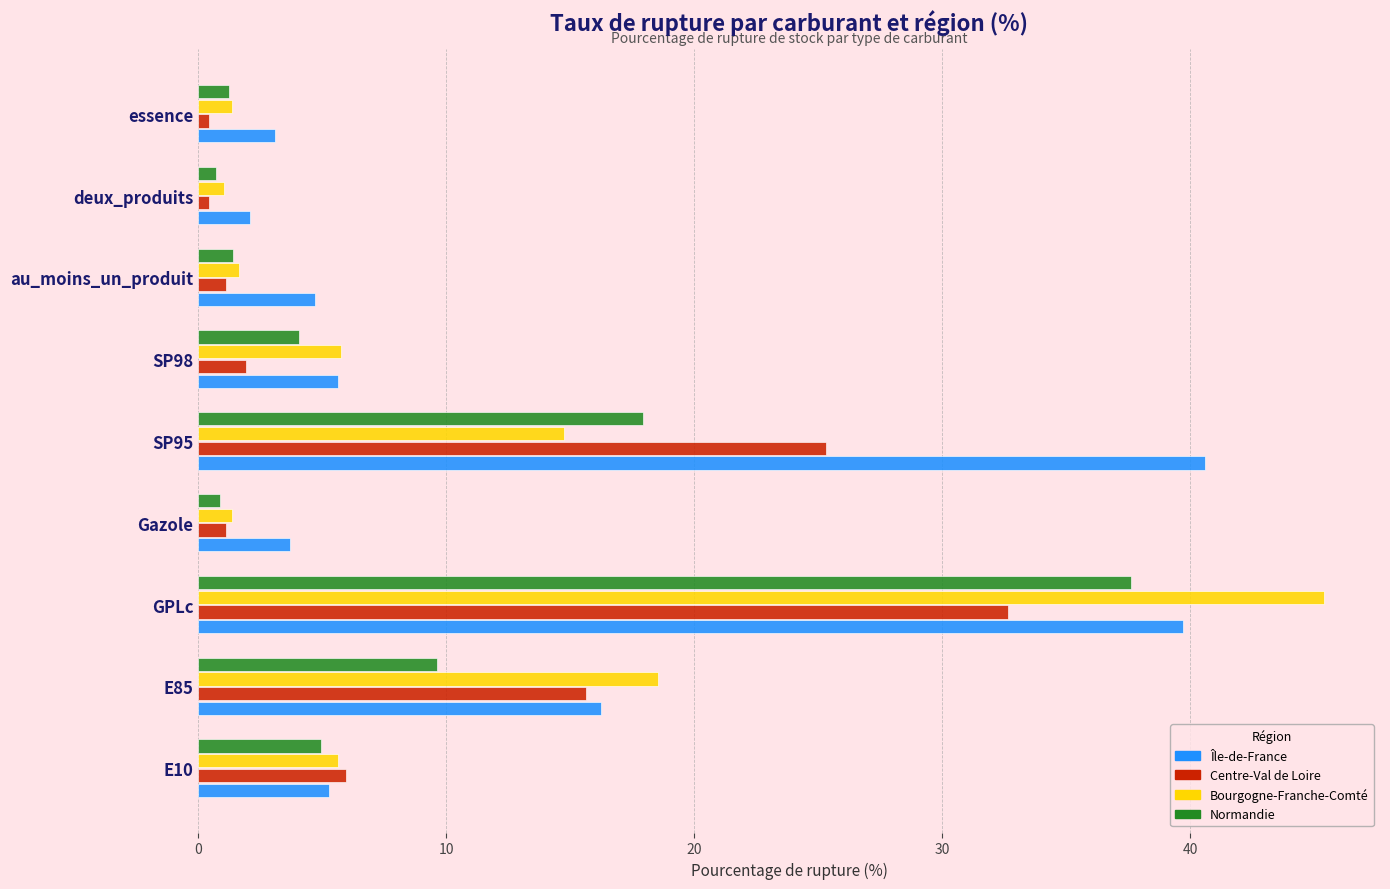

What are all the series names shown in the legend?

Île-de-France, Centre-Val de Loire, Bourgogne-Franche-Comté, Normandie